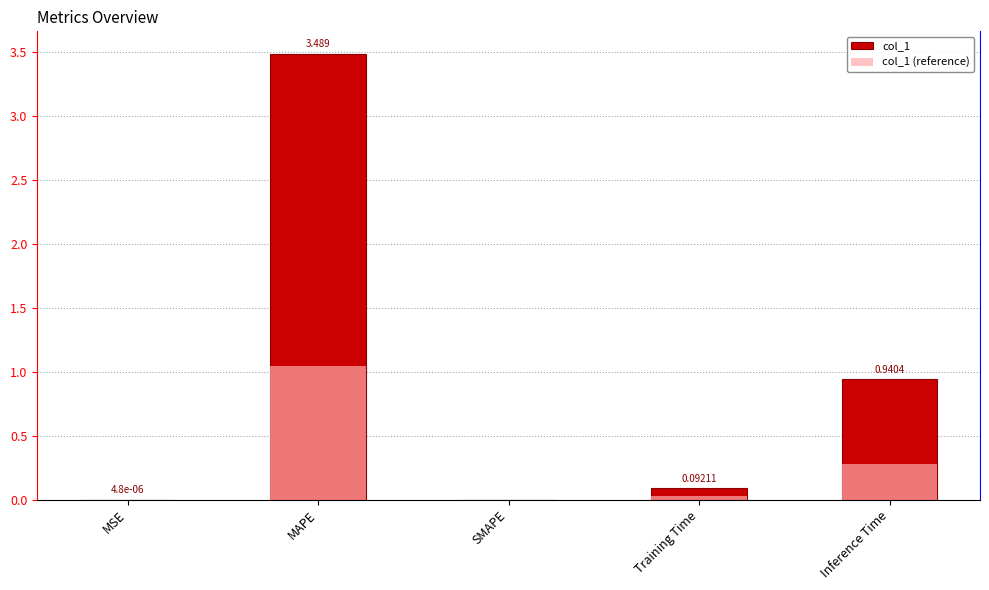

What is the highest value of the col_1 (reference) series?

1.0